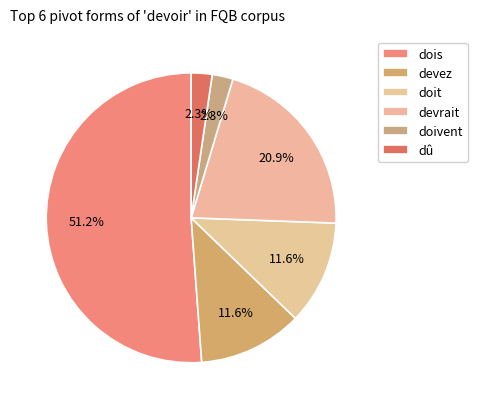

What is the smallest slice in the pie chart?

doivent